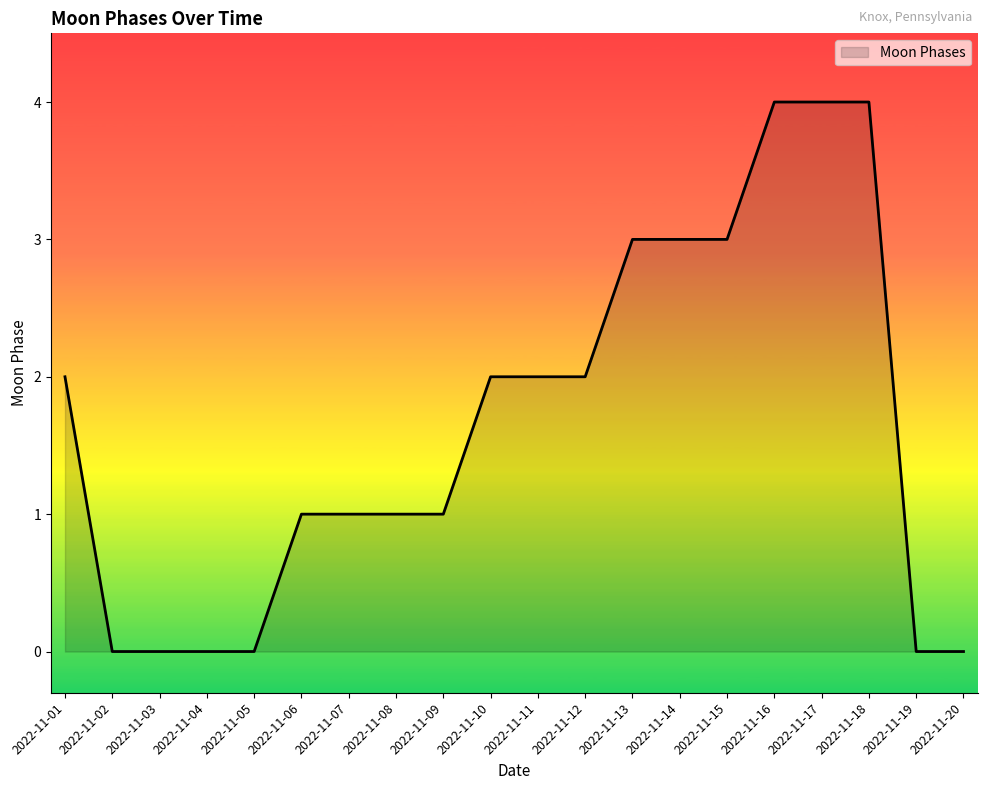

Is it true that the value at 2022-11-04 is 0?

True